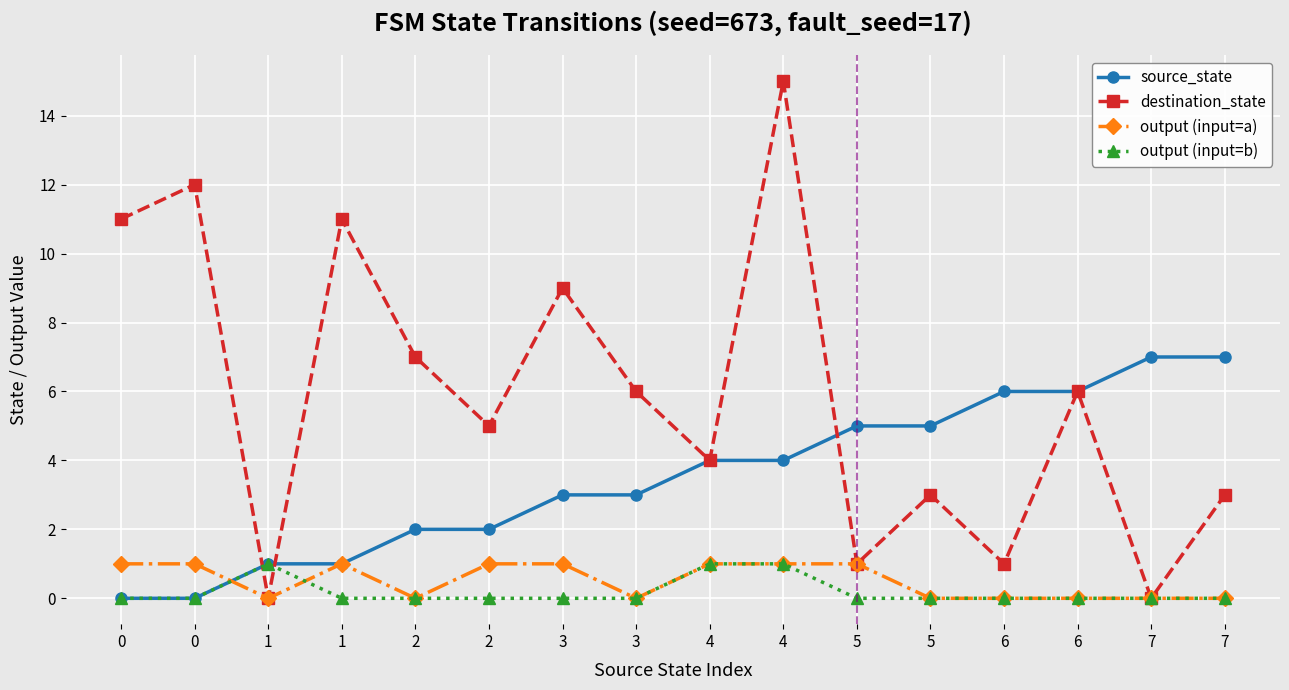

What is the value of the output (input=a) point at the 7th from the left?

1